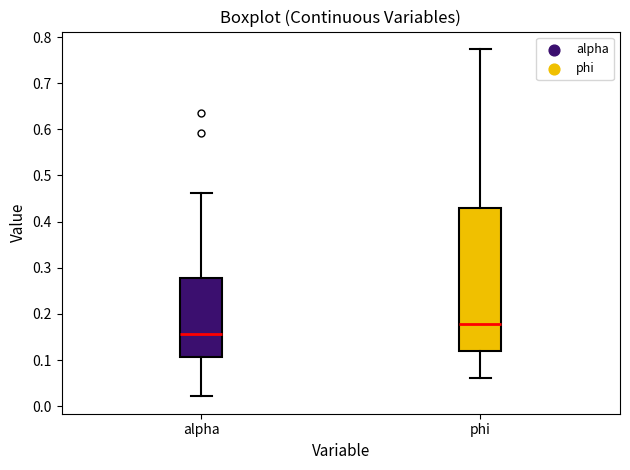

Where does the lower whisker of the box for alpha end on the y-axis? The values are not printed on the chart, so give them approximately, as read against the axis.

0.02